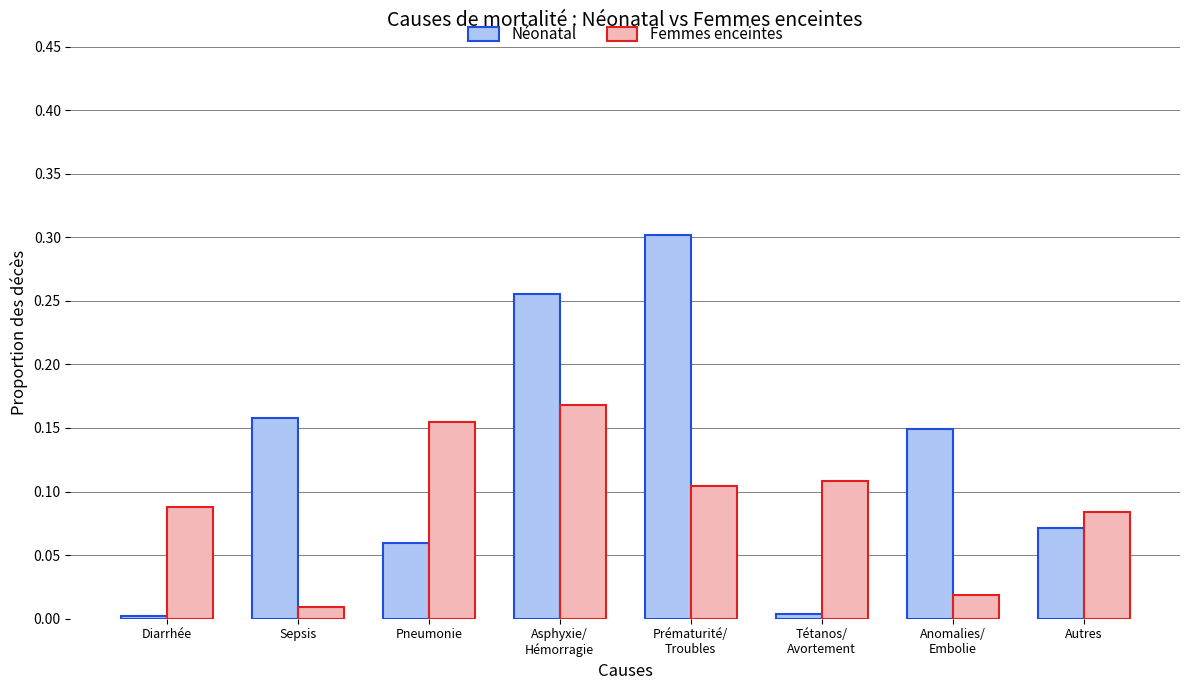

What is the label of the 6th bar from the right?

Pneumonie